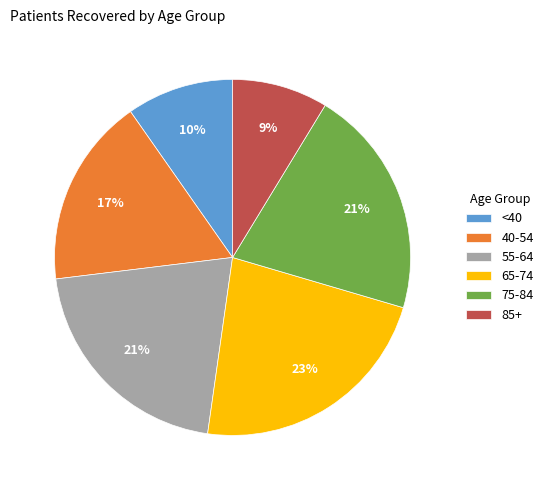

To the nearest percent, what is the difference between the largest and smallest slice percentages?

14%